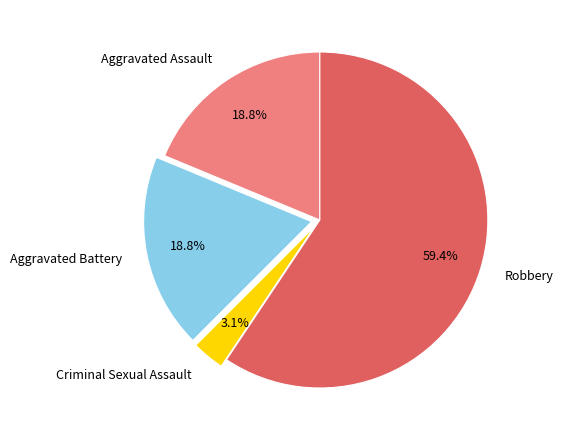

What is the largest slice in the pie chart?

Robbery